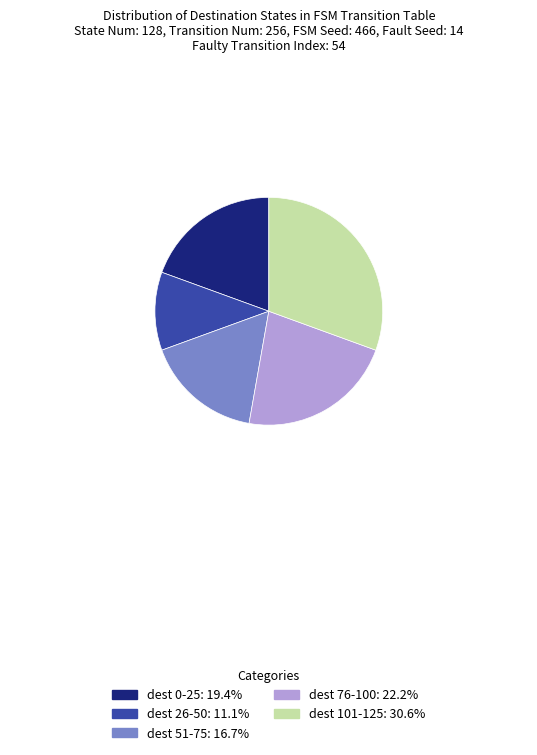

Is there a majority slice in this chart?

No